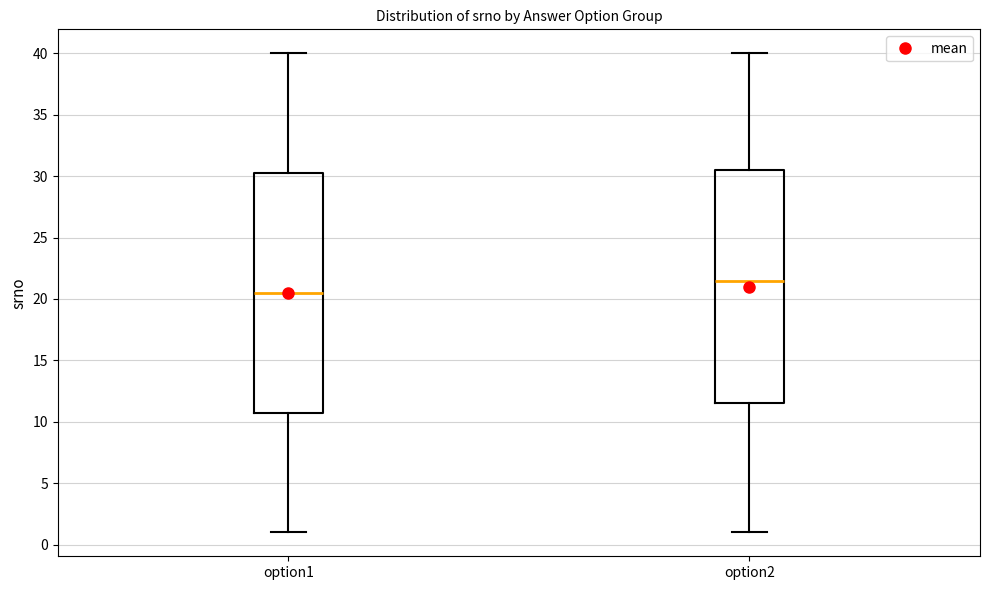

Reading left to right, read every box against the y-axis: the position of its median line, the range the box covers, and the ends of its whiskers. The values are not printed on the chart, so give them approximately, as read against the axis.

option1: median 20.5, box 11.0 to 30.5, whiskers 1.0 to 40.0
option2: median 21.5, box 11.5 to 30.5, whiskers 1.0 to 40.0